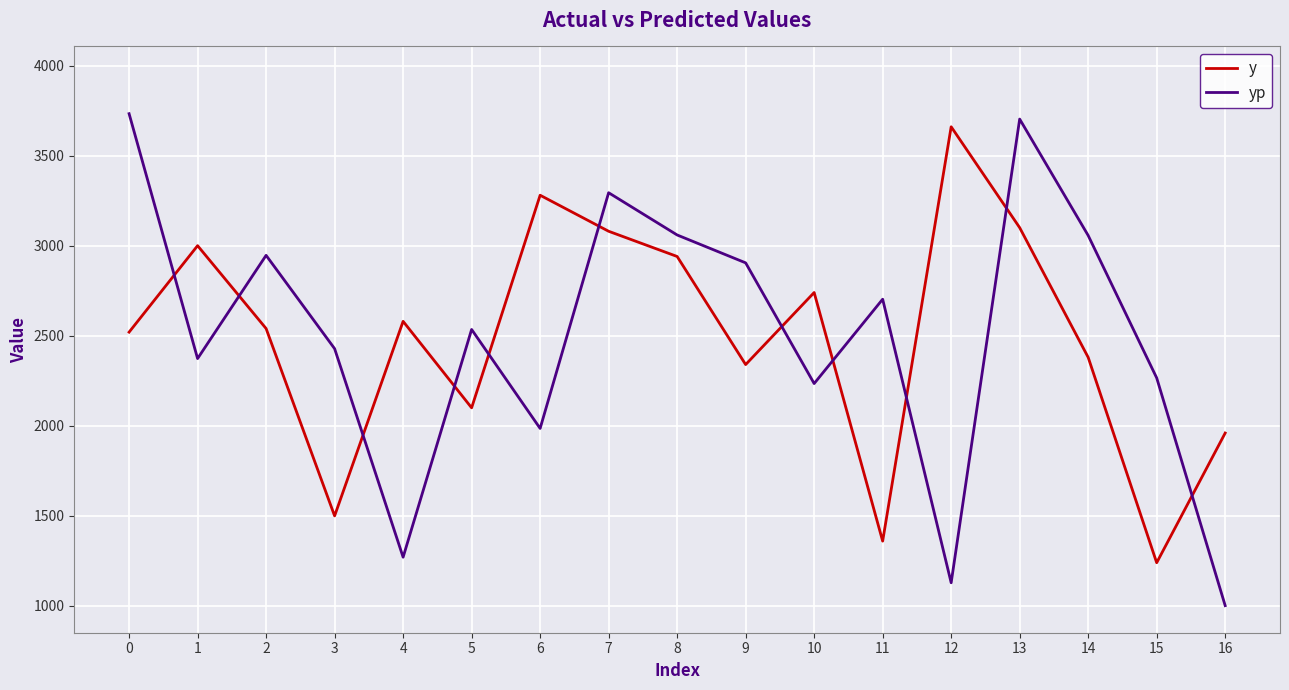

What is the total value across all series at 9?

5244.6